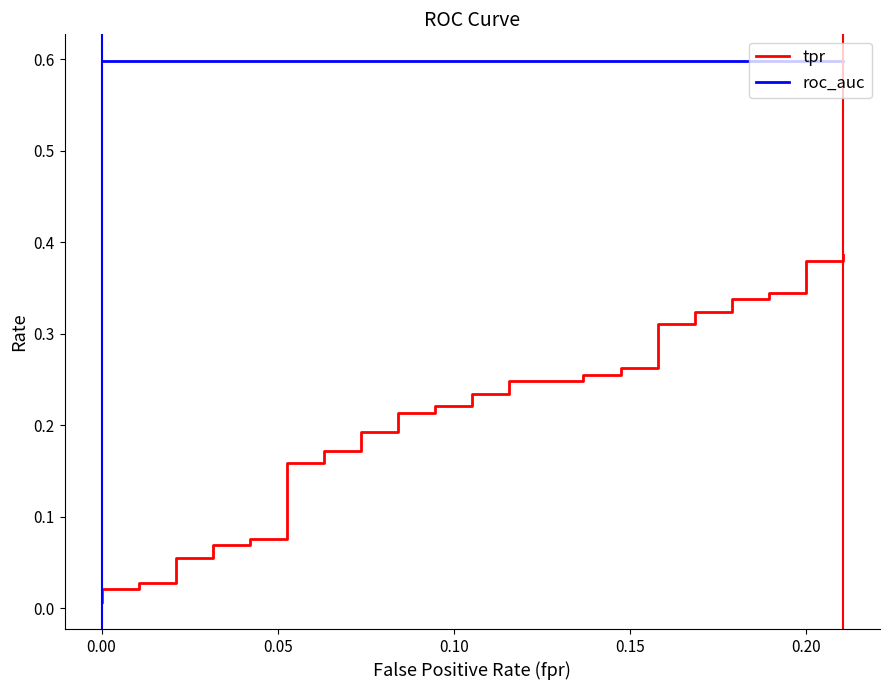

How many lines are shown in the chart?

2